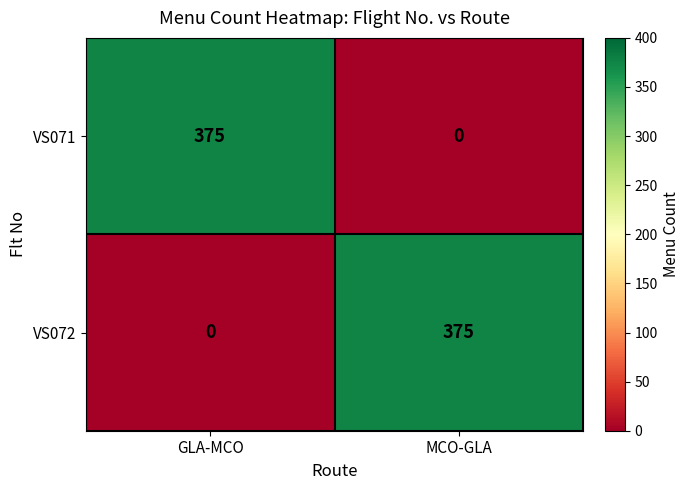

Reading right to left, extract all data points from this chart.

VS071: 0	375
VS072: 375	0